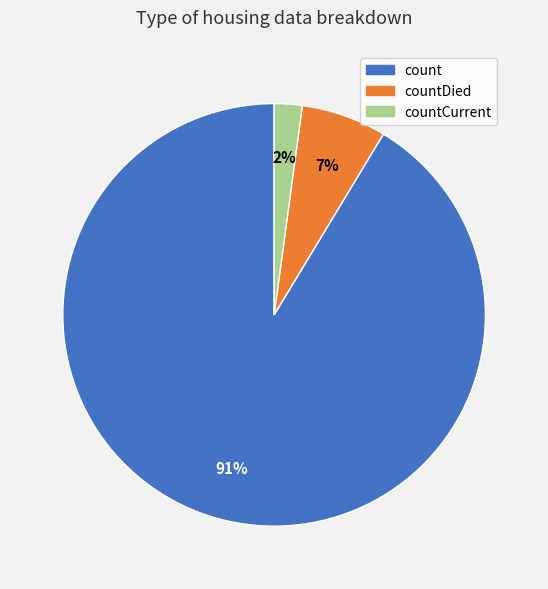

To the nearest percent, what is the average slice percentage?

33%